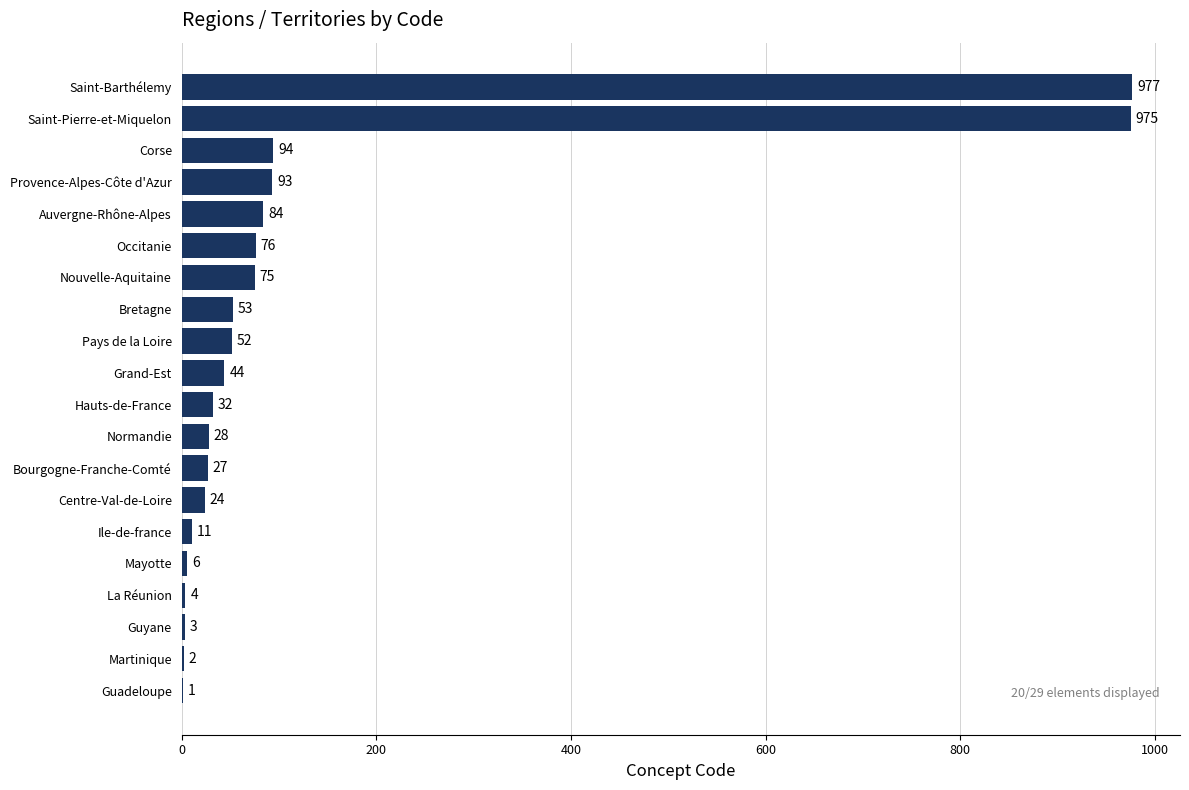

What is the maximum value shown in the chart?

977